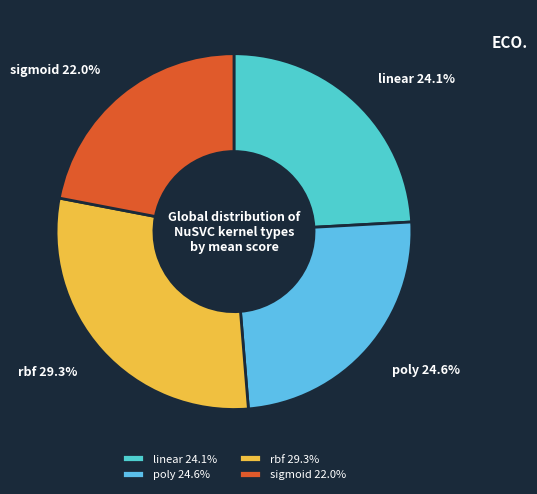

To the nearest percent, what is the combined percentage of poly and linear?

49%